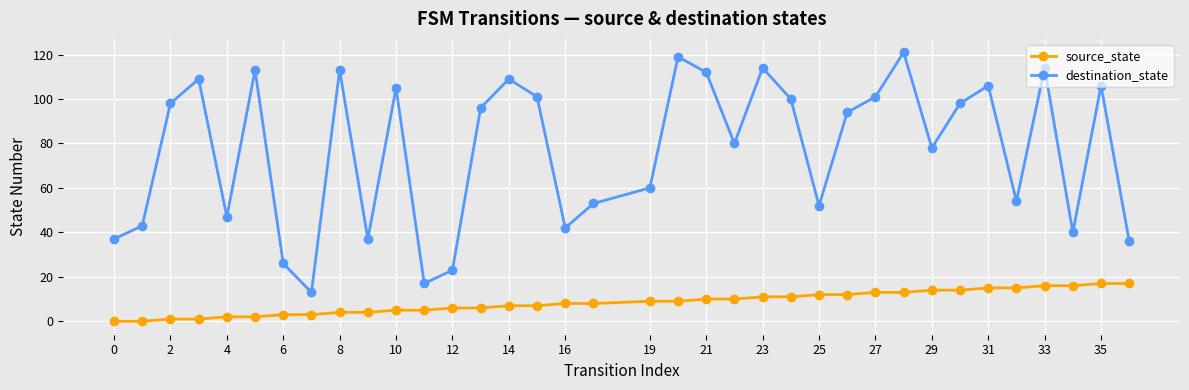

List the series in order of their peak value, highest first.

destination_state, source_state